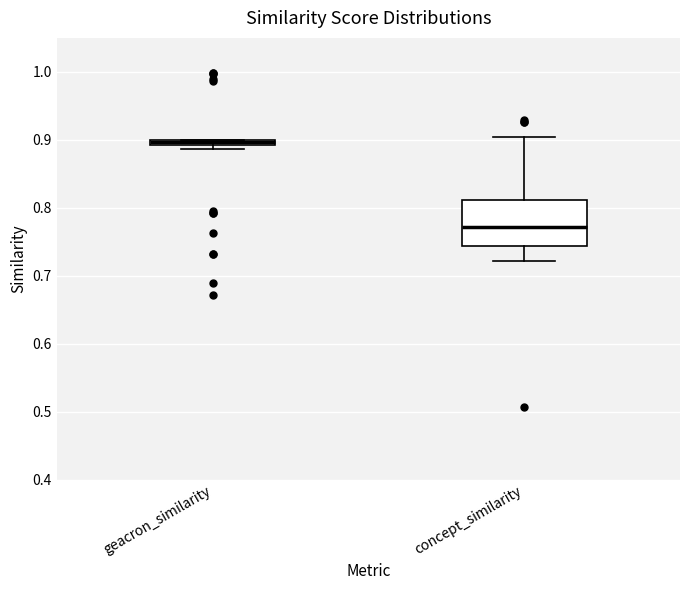

Comparing the boxes themselves (not the whiskers), which one is the tallest?

concept_similarity